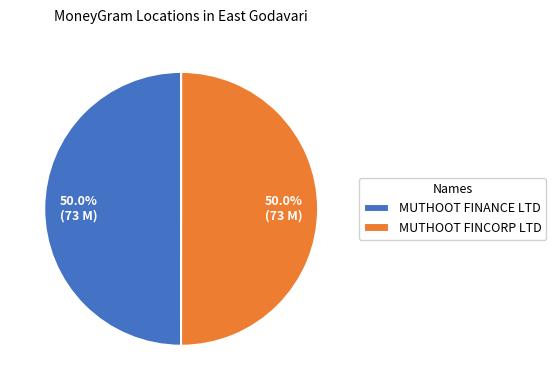

How many segments does this pie chart have?

2